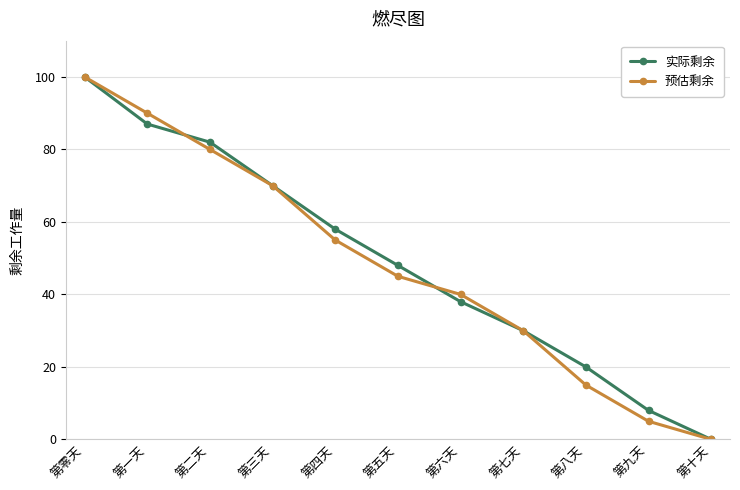

Does the chart have visible grid lines?

Yes